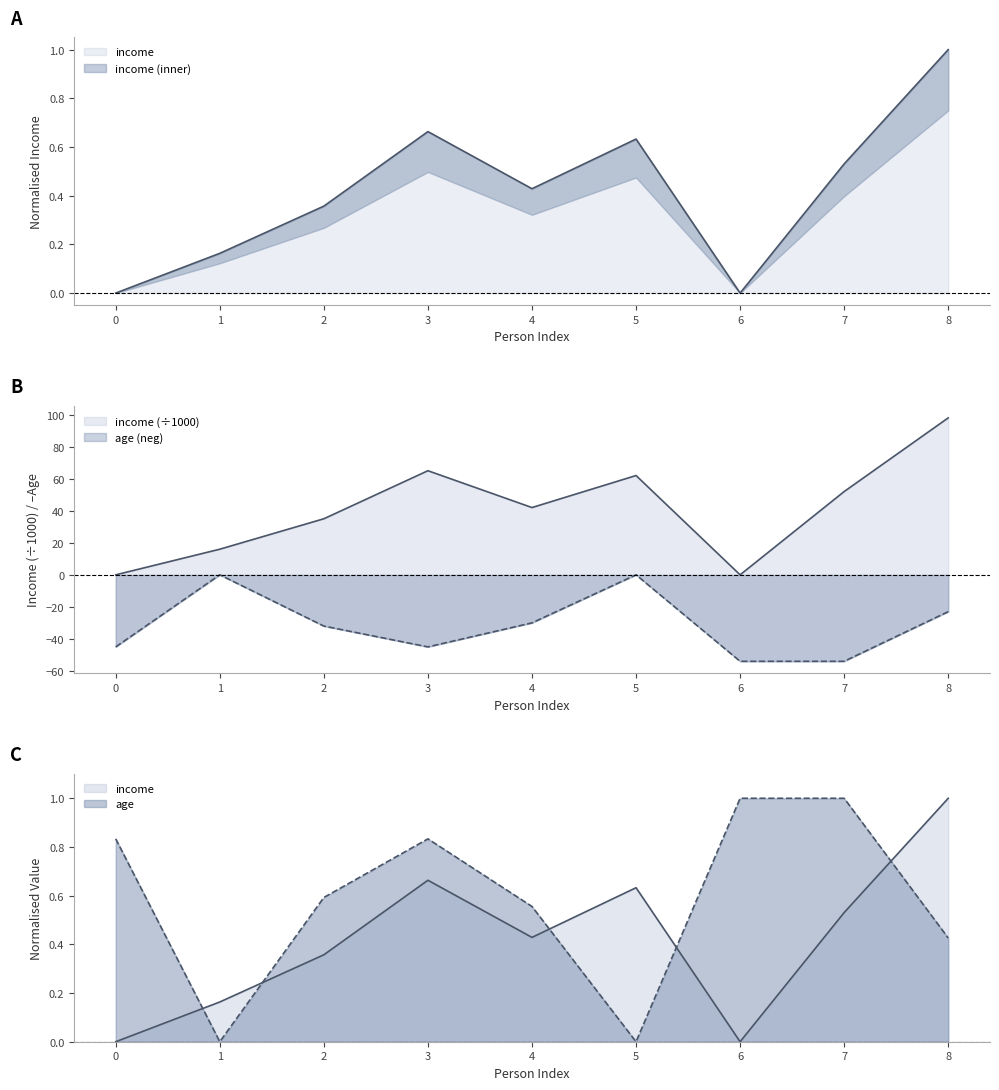

How many lines are shown in the chart?

2